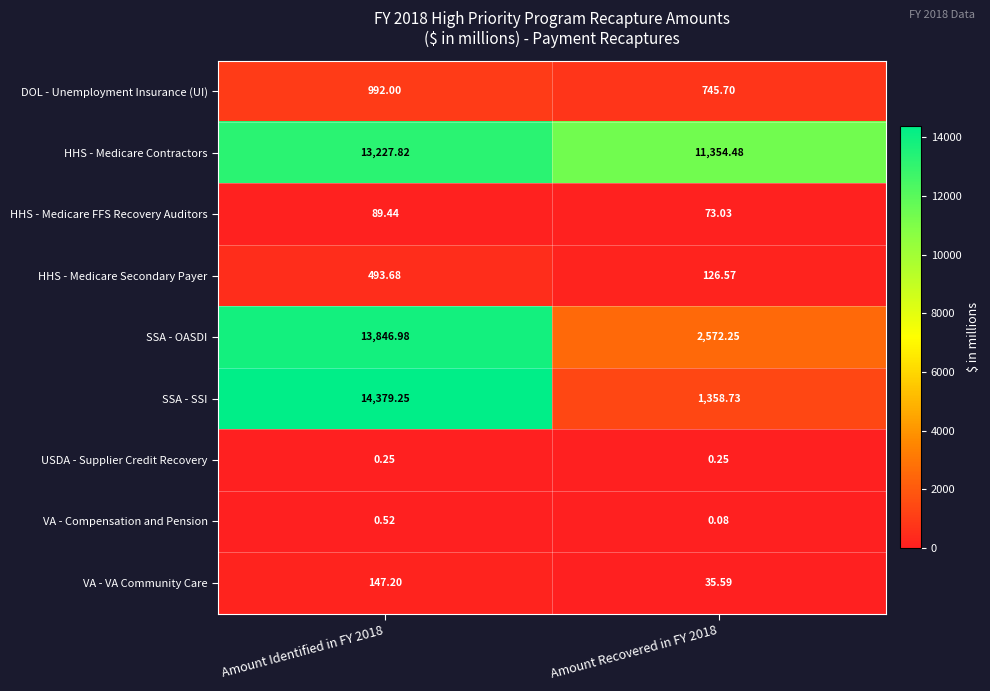

Which series has the largest range (max minus min)?

SSA - SSI